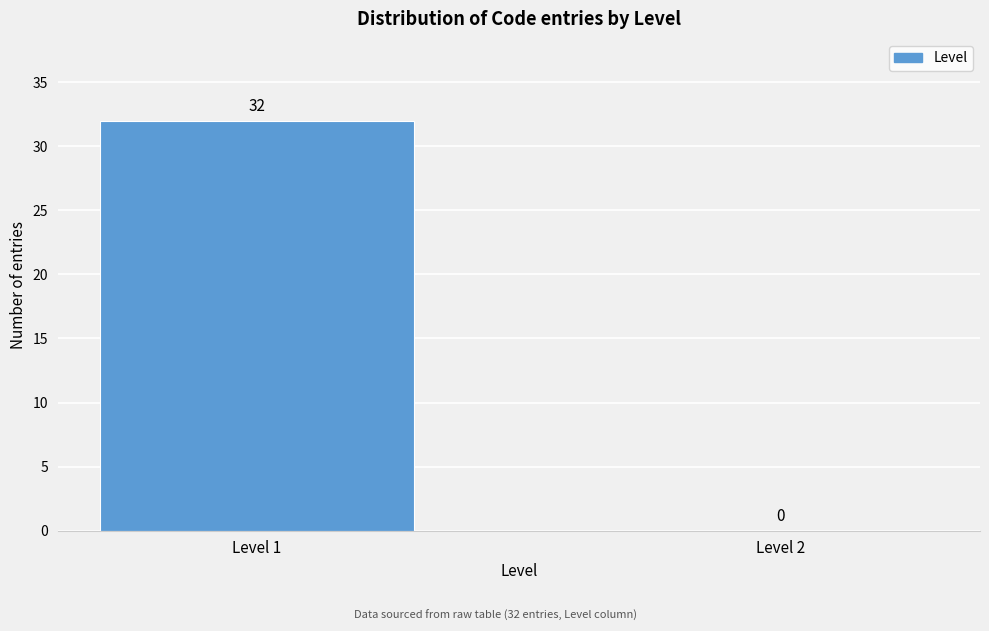

Reading right to left, list all the values displayed in this chart.

Level 2=0	Level 1=32